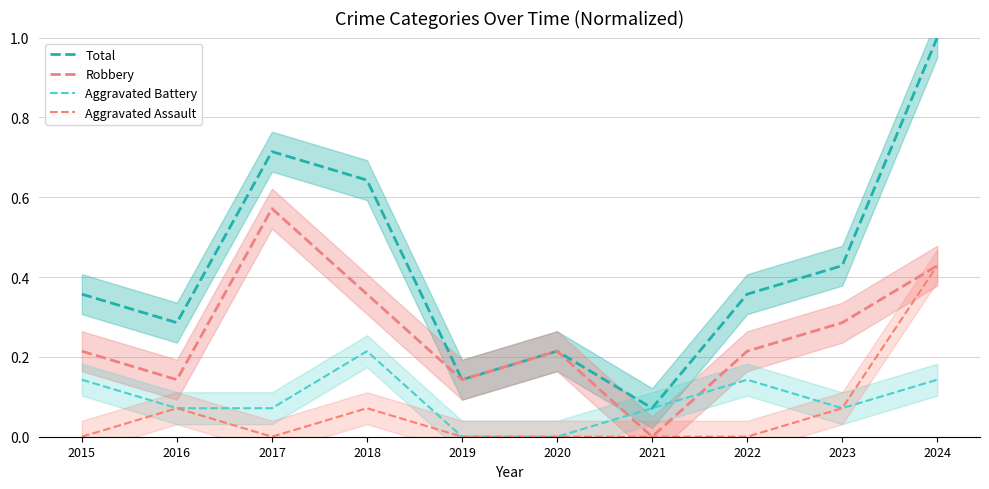

Reading left to right, what are all the values shown in this chart?

Total: 2015=0.4	2016=0.3	2017=0.7	2018=0.6	2019=0.1	2020=0.2	2021=0.1	2022=0.4	2023=0.4	2024=1.0
Robbery: 2015=0.2	2016=0.1	2017=0.6	2018=0.4	2019=0.1	2020=0.2	2021=0.0	2022=0.2	2023=0.3	2024=0.4
Aggravated Battery: 2015=0.1	2016=0.1	2017=0.1	2018=0.2	2019=0.0	2020=0.0	2021=0.1	2022=0.1	2023=0.1	2024=0.1
Aggravated Assault: 2015=0.0	2016=0.1	2017=0.0	2018=0.1	2019=0.0	2020=0.0	2021=0.0	2022=0.0	2023=0.1	2024=0.4